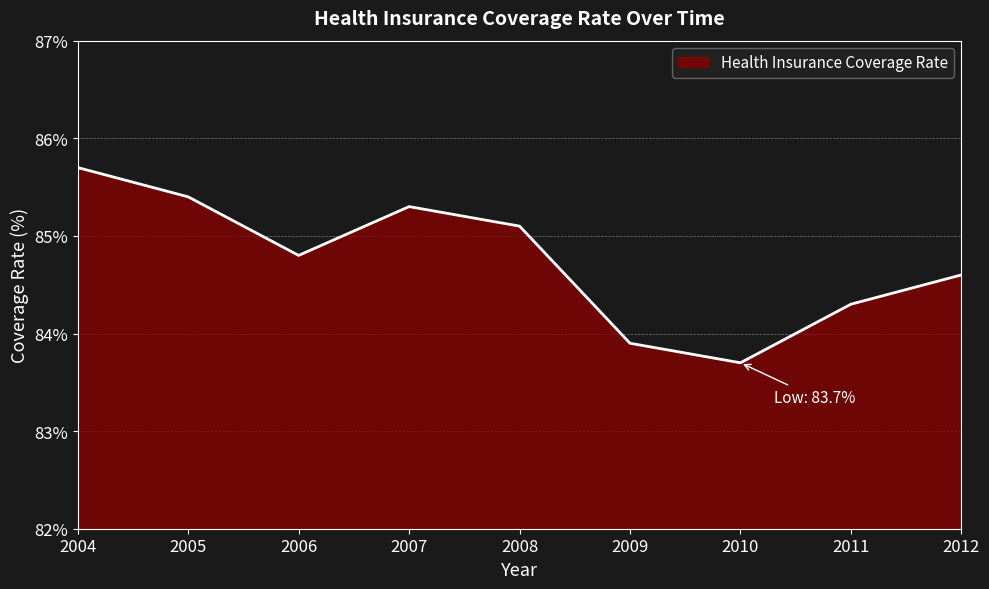

What is the sum of the values at 2008 and 2010?

168.8